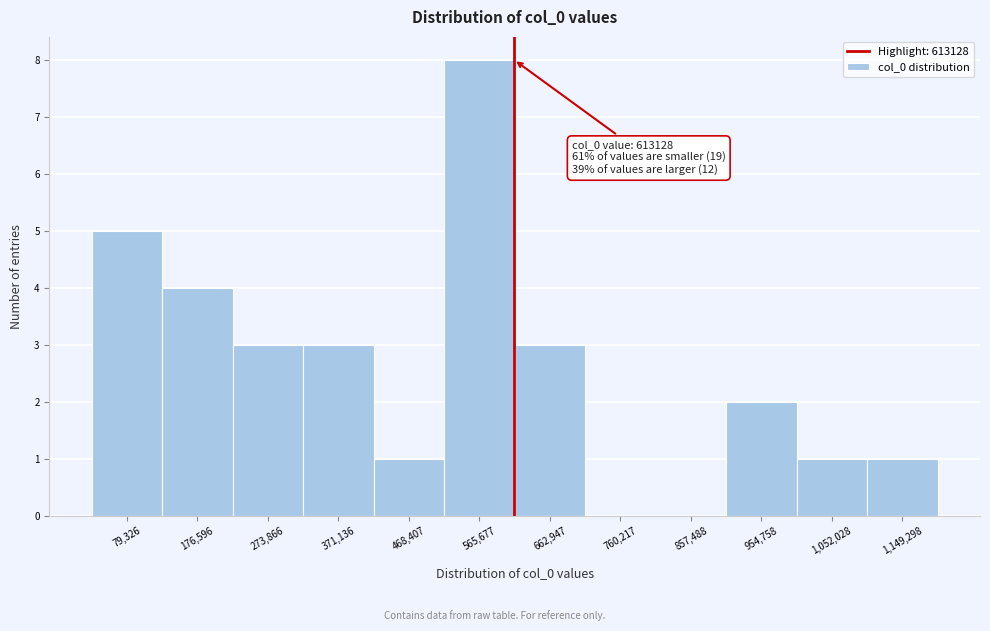

Over which range of the x-axis is the bar tallest?

520000 to 610000